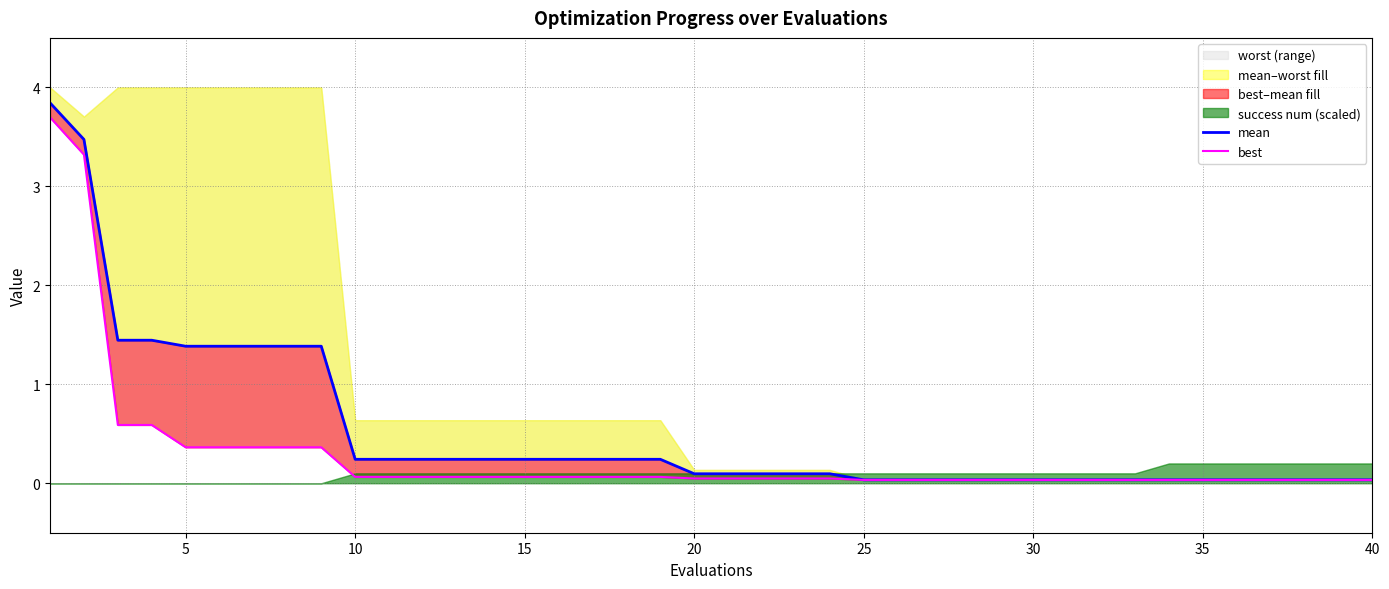

What is the average value of the best series?

0.3